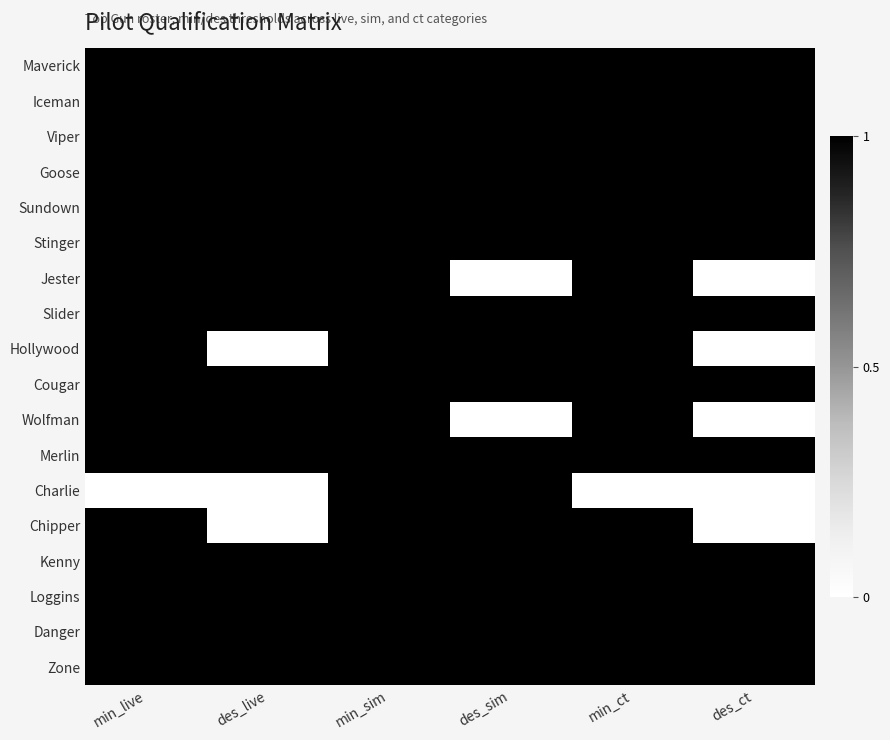

How many series are shown in this chart?

18